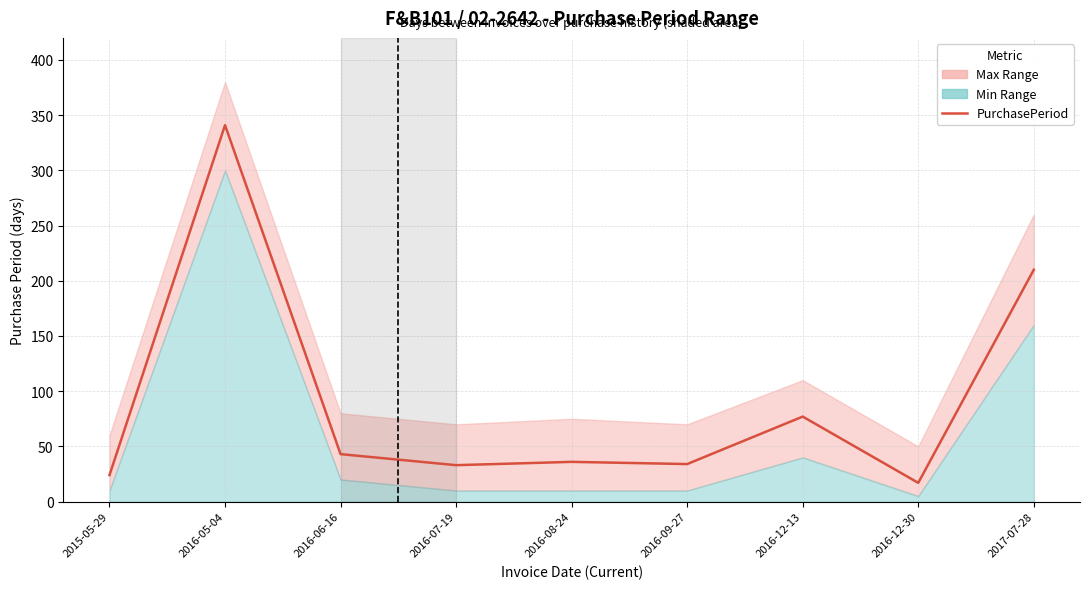

What is the label of the 5th point from the right?

2016-08-24